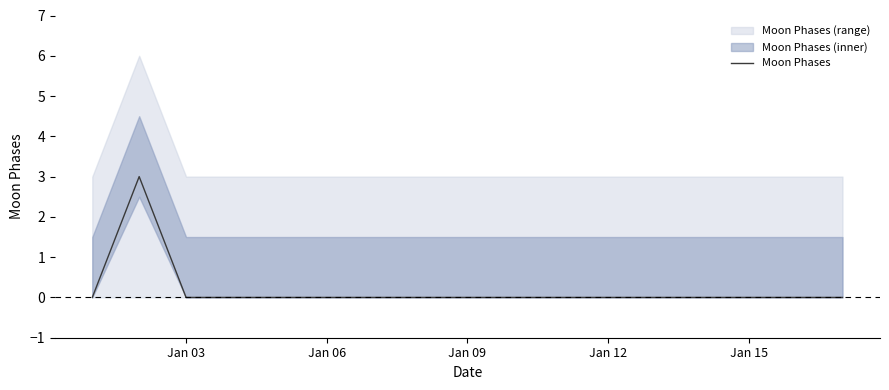

Is it true that Moon Phases equals 2 at Jan 12?

False